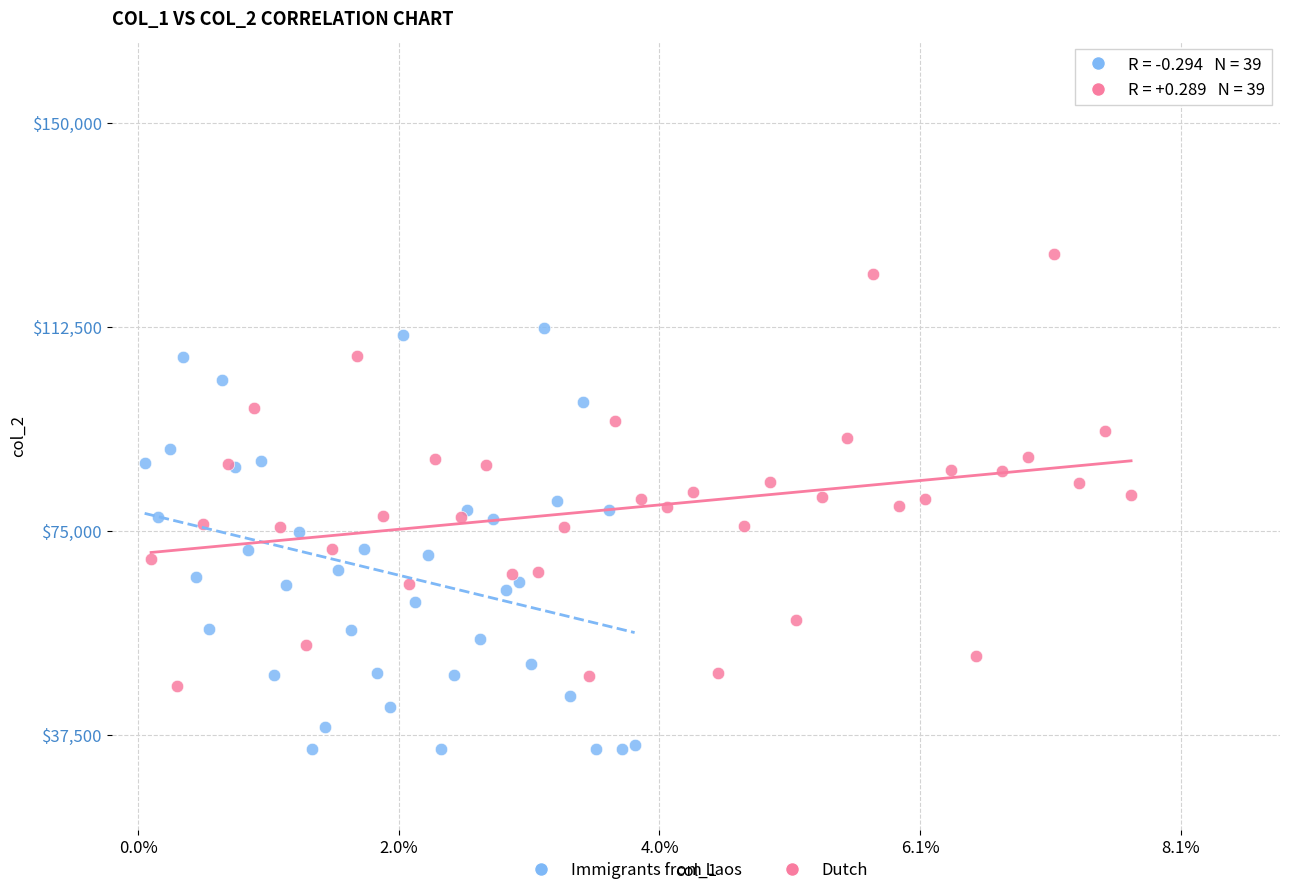

Which series reaches the maximum Y coordinate?

Dutch